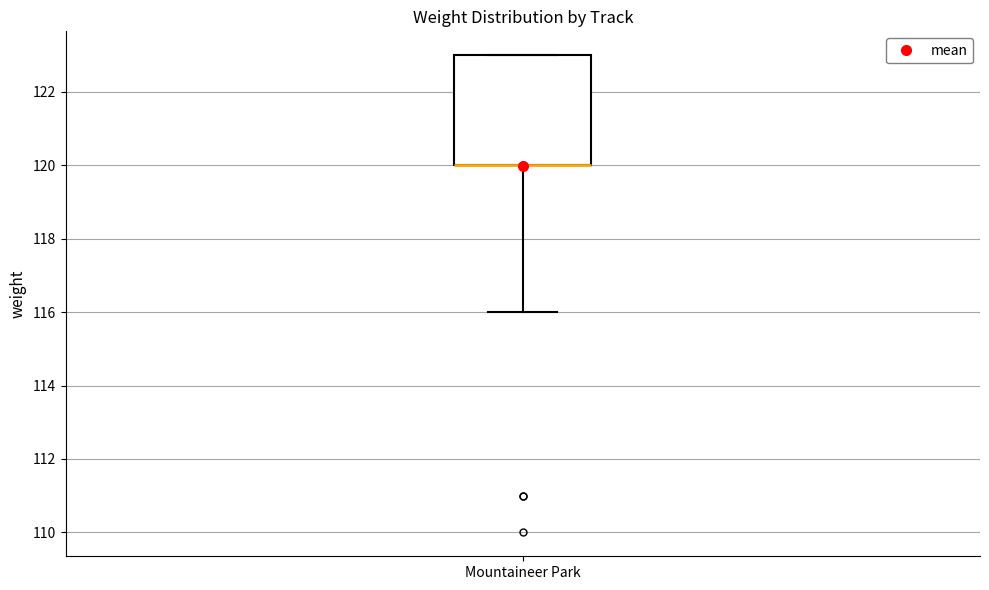

Where is the lower edge of the box for Mountaineer Park on the y-axis? The values are not printed on the chart, so give them approximately, as read against the axis.

120